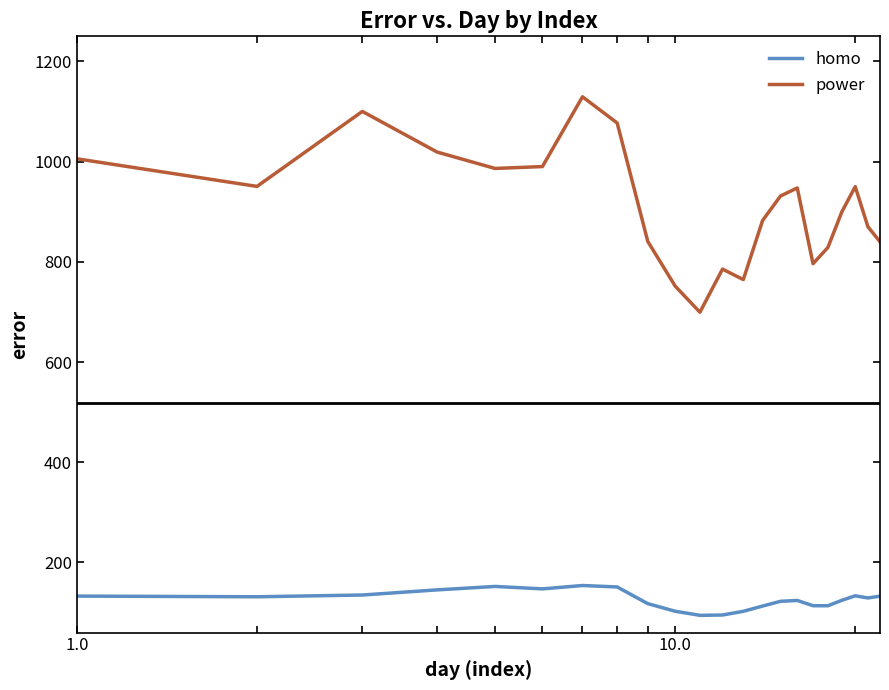

Which series has the largest range (max minus min)?

power